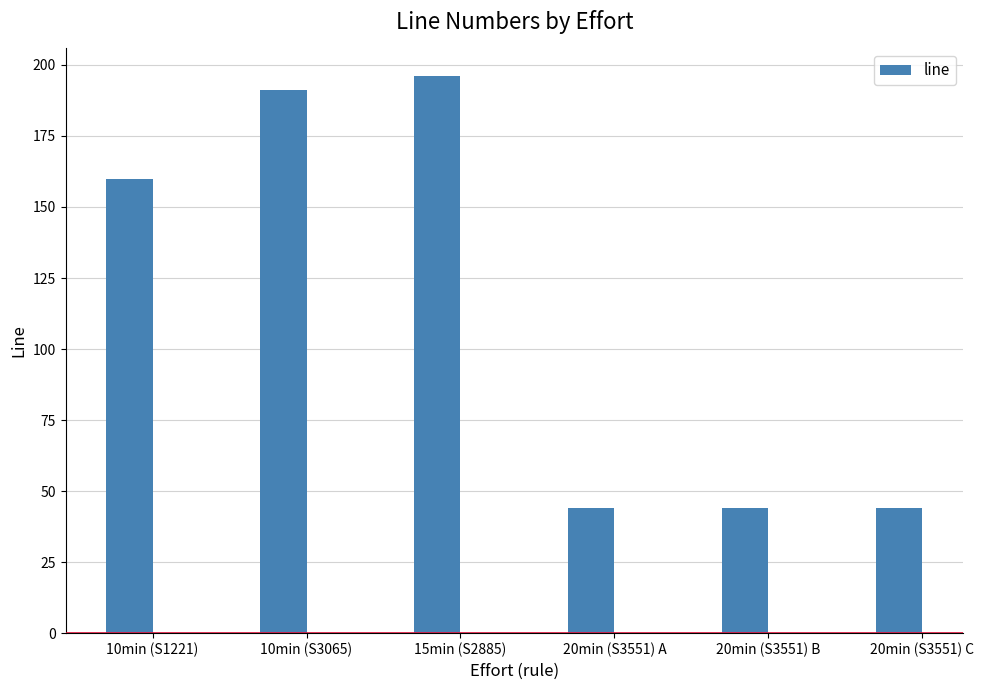

What is the sum of all values?

679